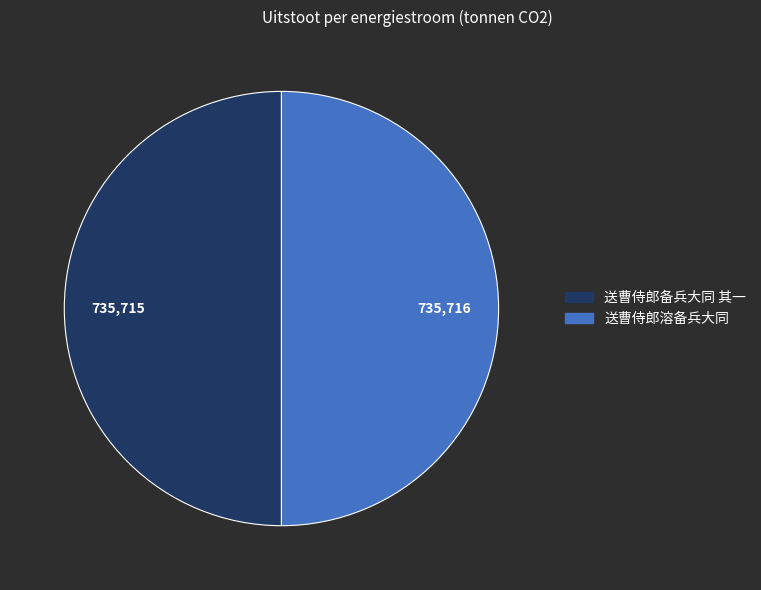

Is the sum of 送曹侍郎备兵大同 其一 and 送曹侍郎溶备兵大同 greater than half?

Yes